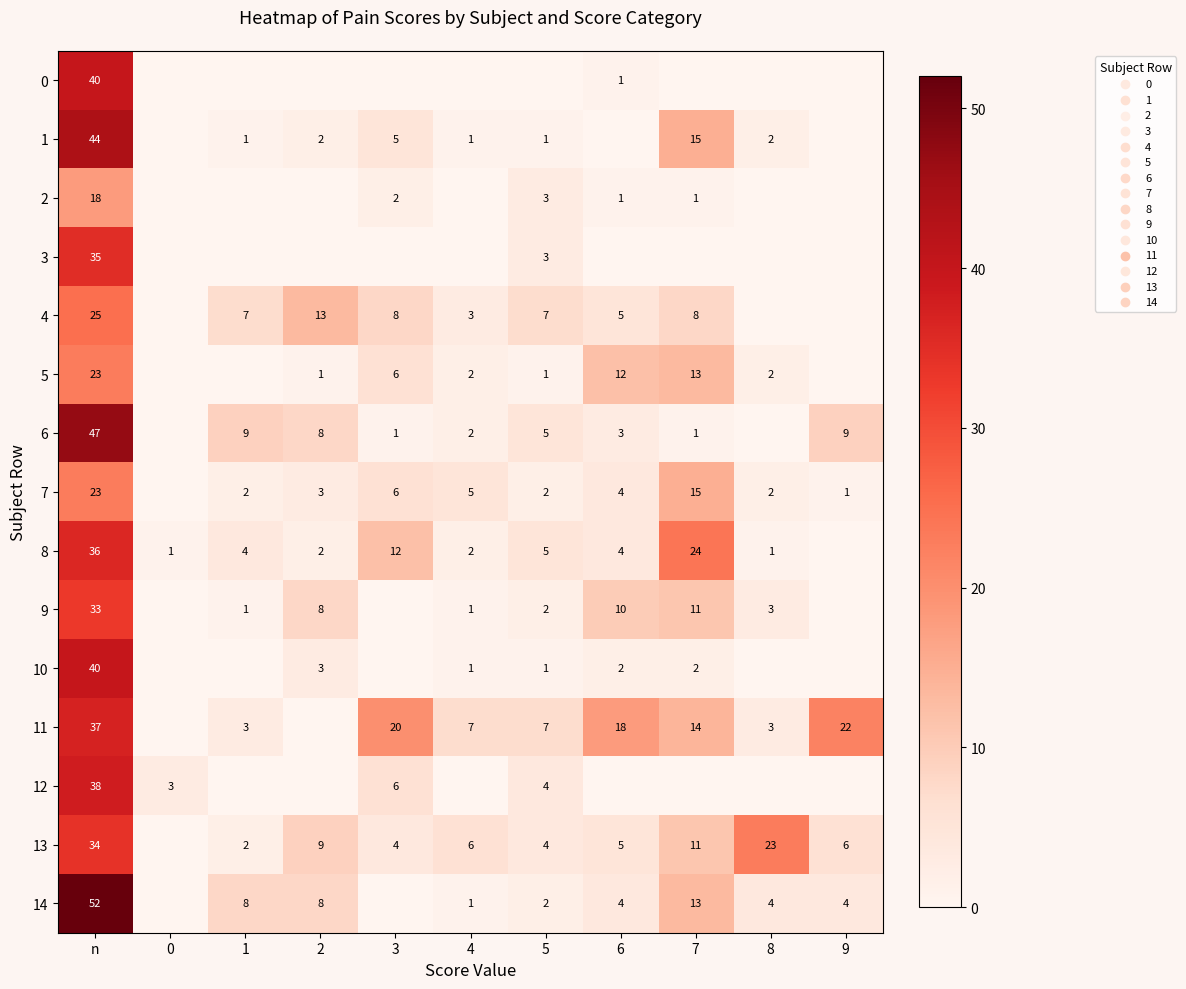

The value of 10 at 7 is 1. True or false?

False